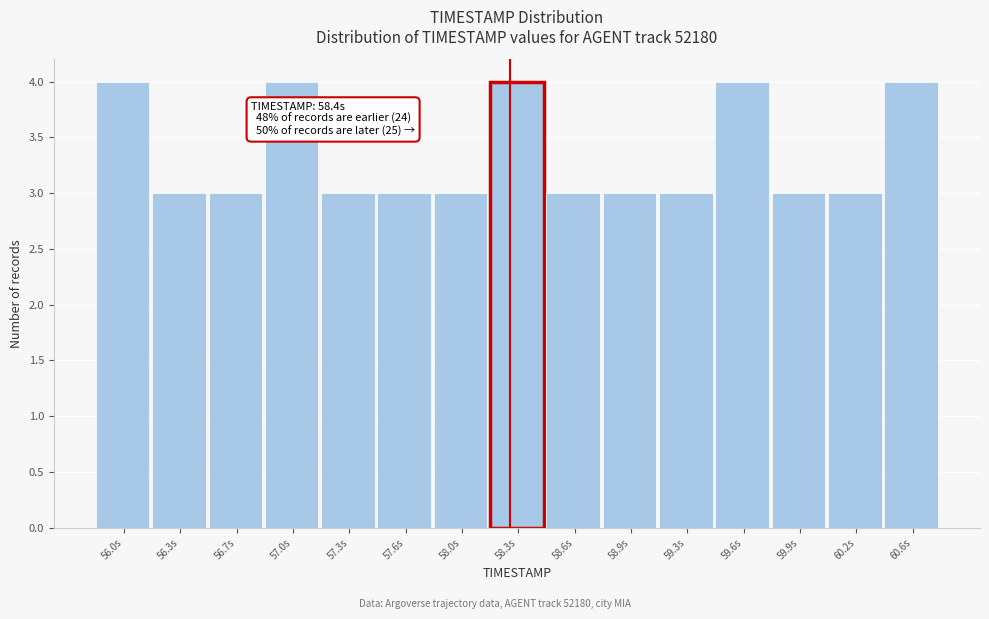

Reading left to right, list all the values displayed in this chart.

56.0s=4	56.3s=3	56.7s=3	57.0s=4	57.3s=3	57.6s=3	58.0s=3	58.3s=4	58.6s=3	58.9s=3	59.3s=3	59.6s=4	59.9s=3	60.2s=3	60.6s=4